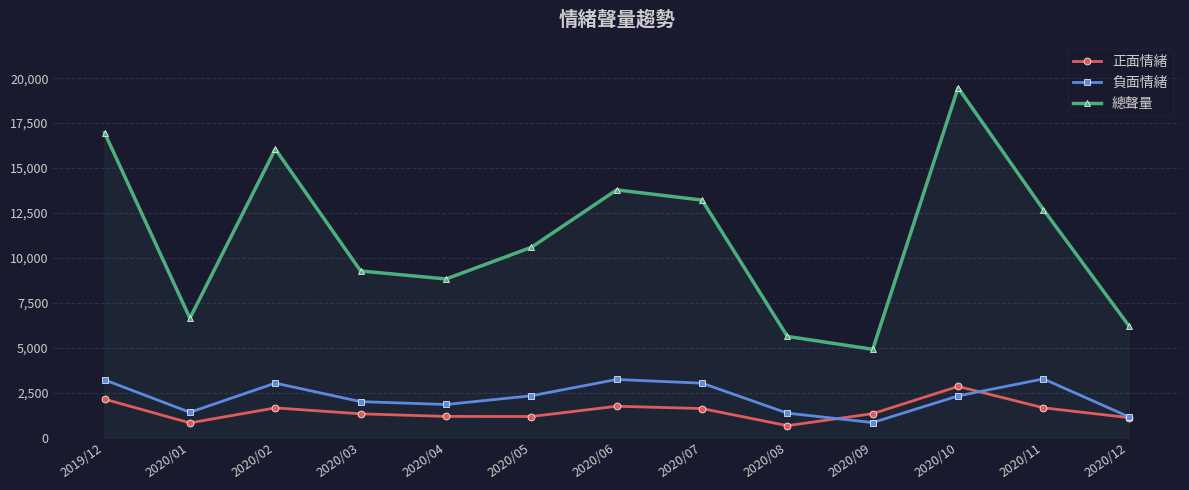

The value of 總聲量 at 2020/11 is 19975. True or false?

False